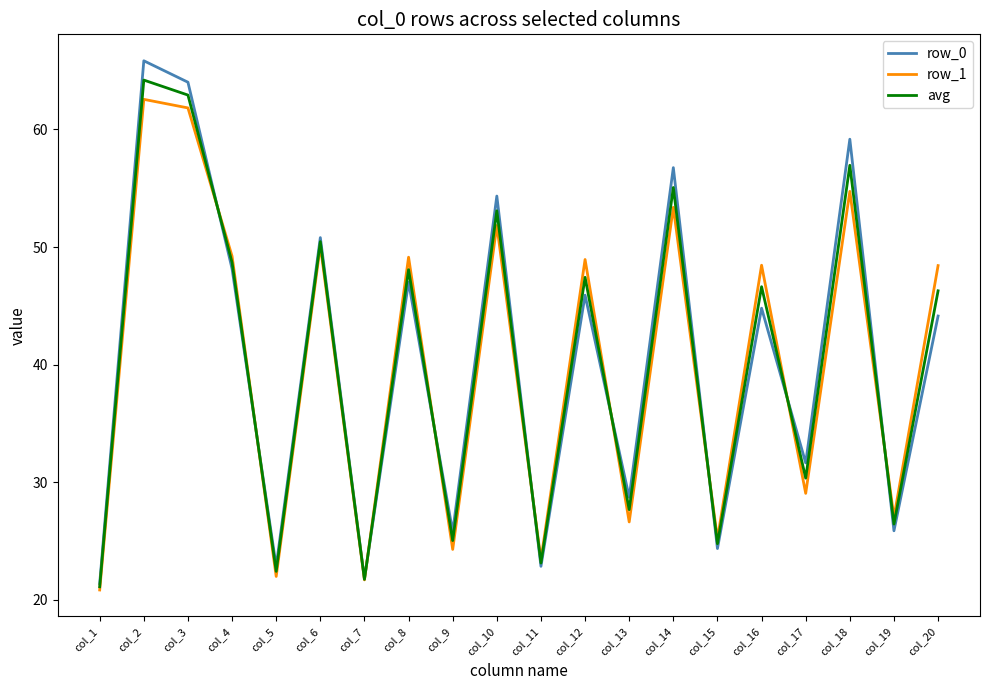

What is the maximum value for avg?

64.2